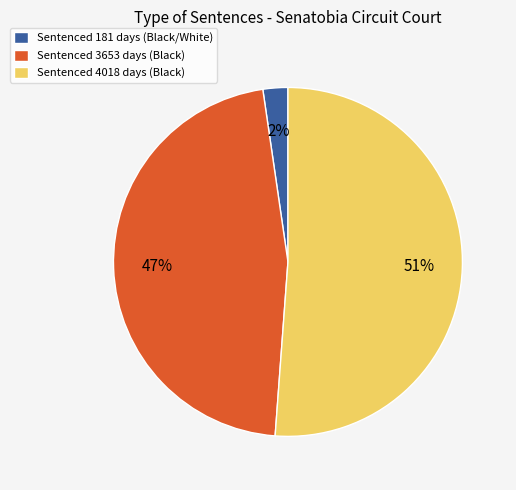

Count the number of slices in the pie.

3